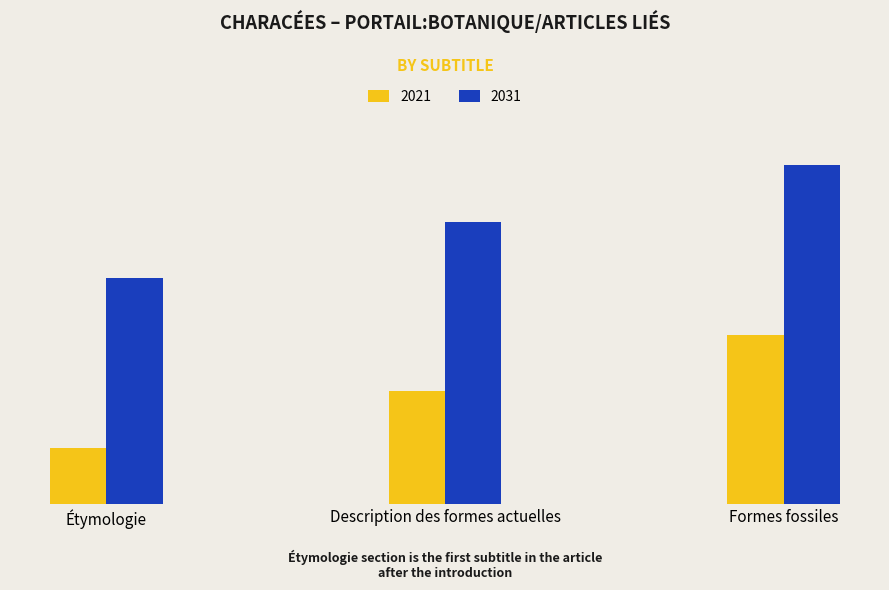

Is it true that 2021 equals 0 at Étymologie?

False